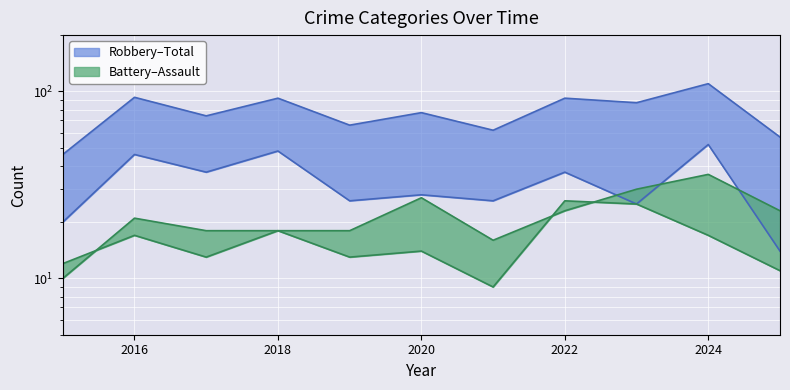

The Total series shows 41 at 2021. True or false?

False